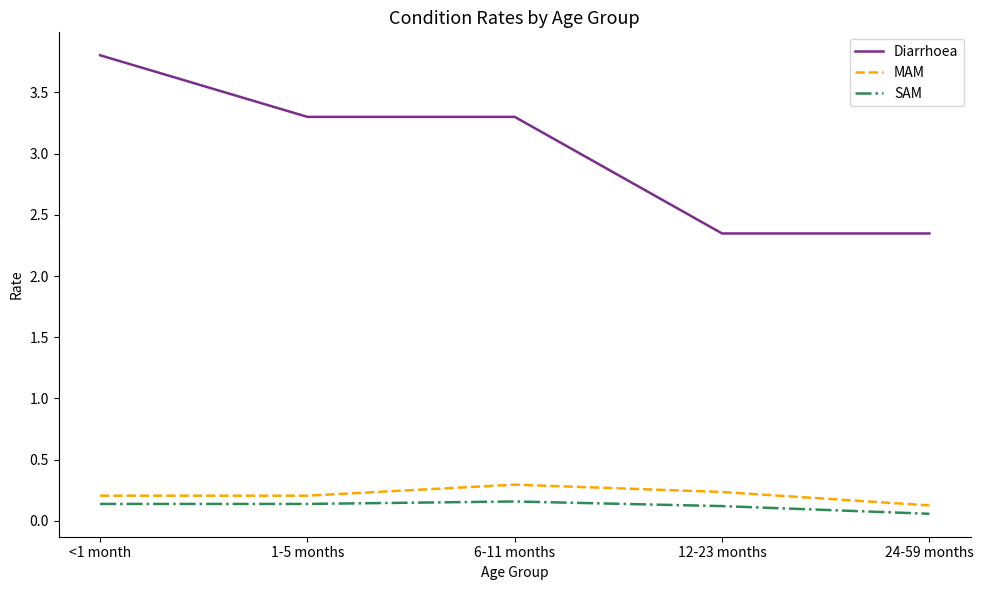

At 1-5 months, list the series in order from largest to smallest.

Diarrhoea, MAM, SAM